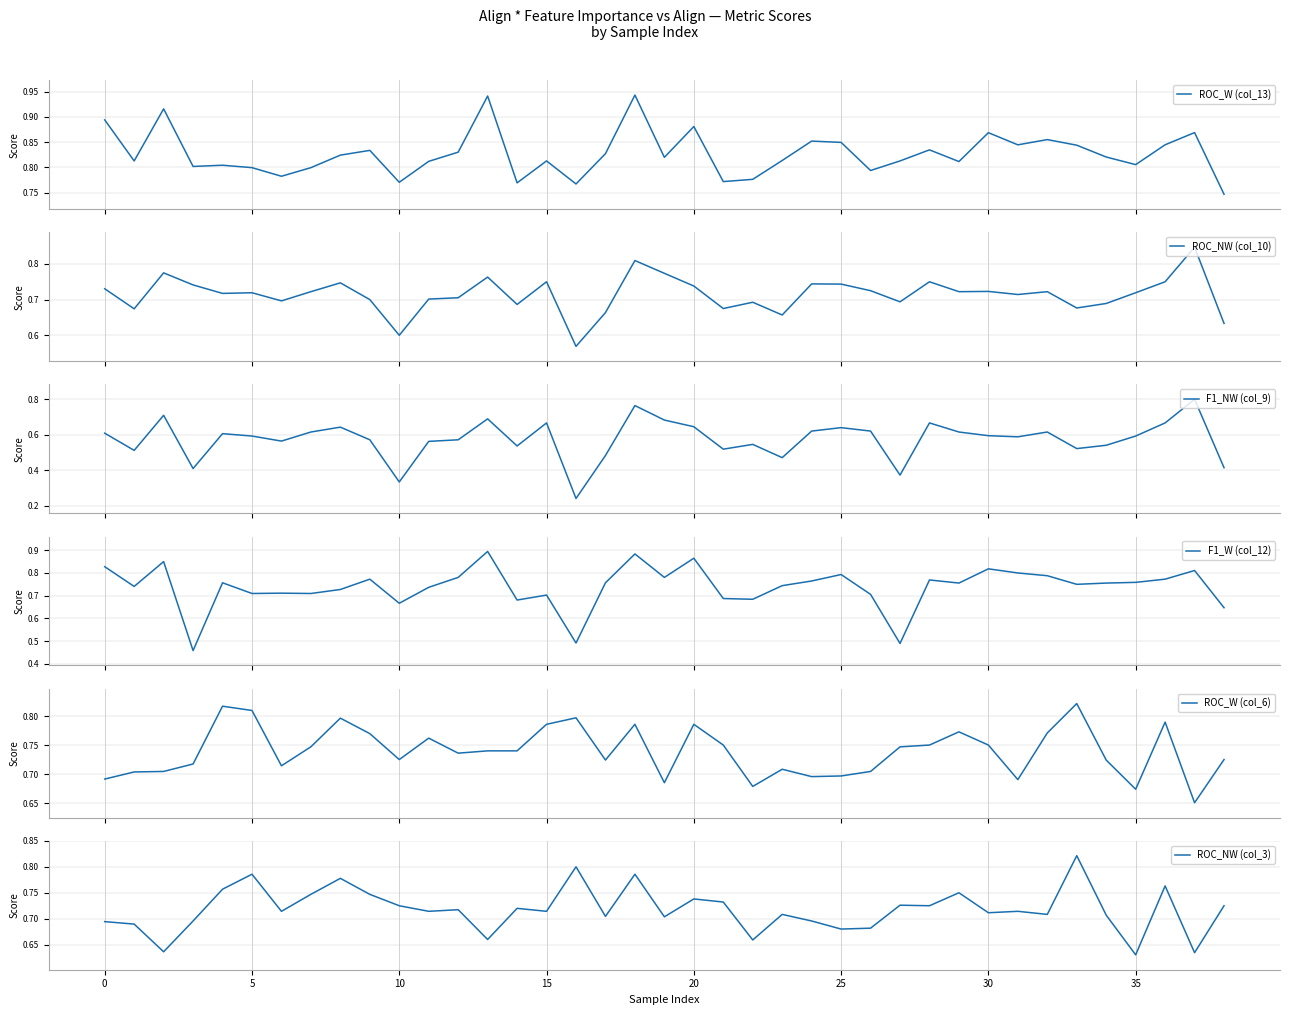

What is the average value of the F1_W (col_12) series?

0.7